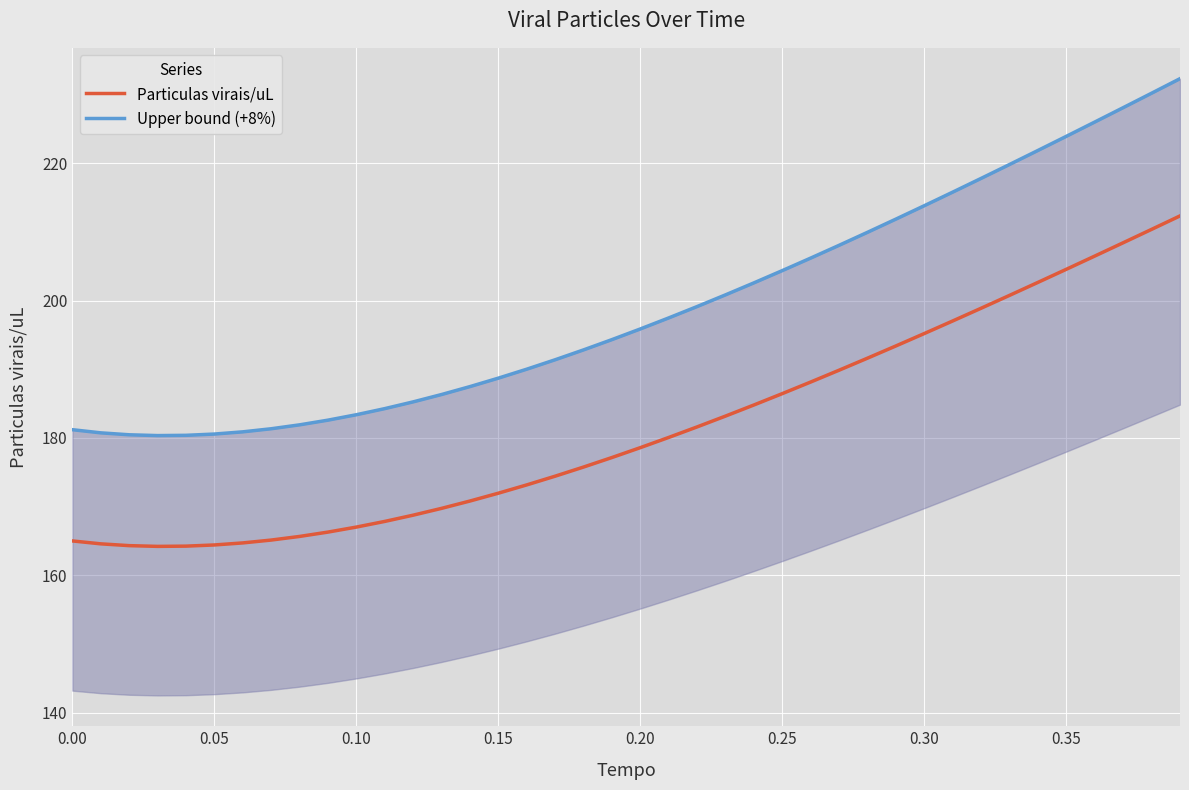

What is the minimum value for Particulas virais/uL?

164.2